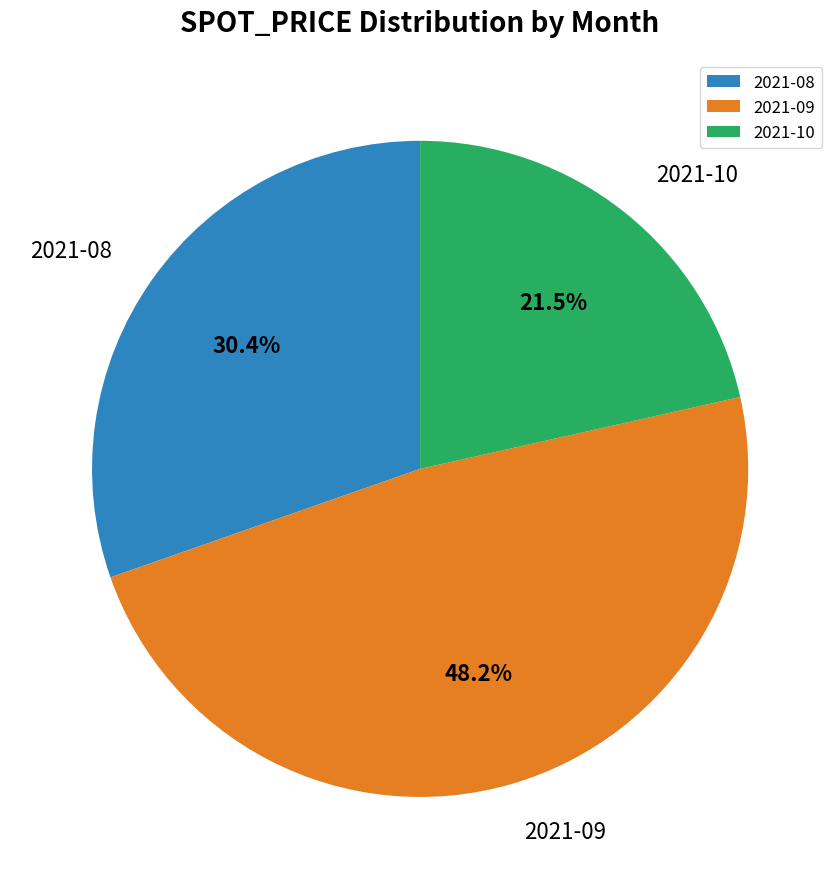

How many slices are in this pie chart?

3